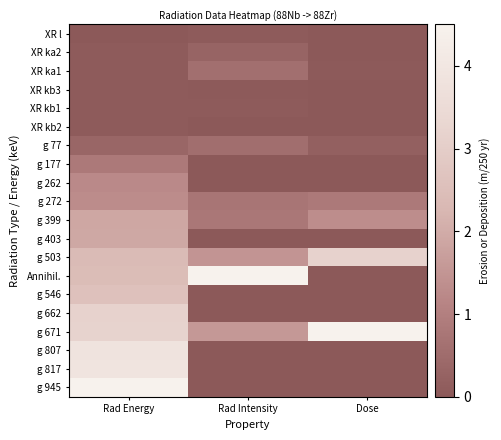

List the series in order of their peak value, lowest first.

XR l, XR kb3, XR kb2, XR kb1, XR ka2, g 77, XR ka1, g 177, g 262, g 272, g 399, g 403, g 546, g 662, g 503, g 807, g 817, Annihil., g 671, g 945